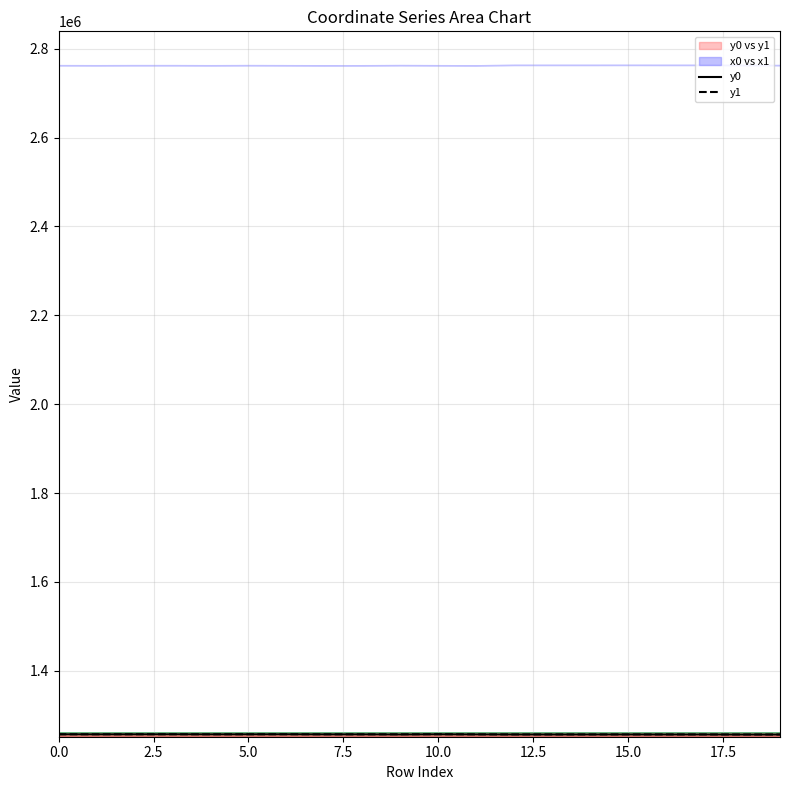

What is the average value of the y0 series?

1257108.0